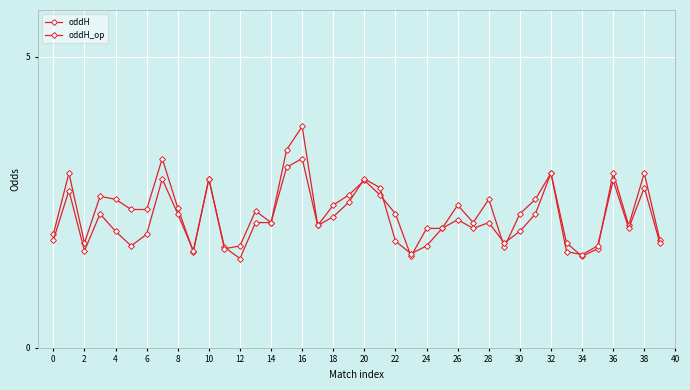

How many categories are shown in the chart?

40